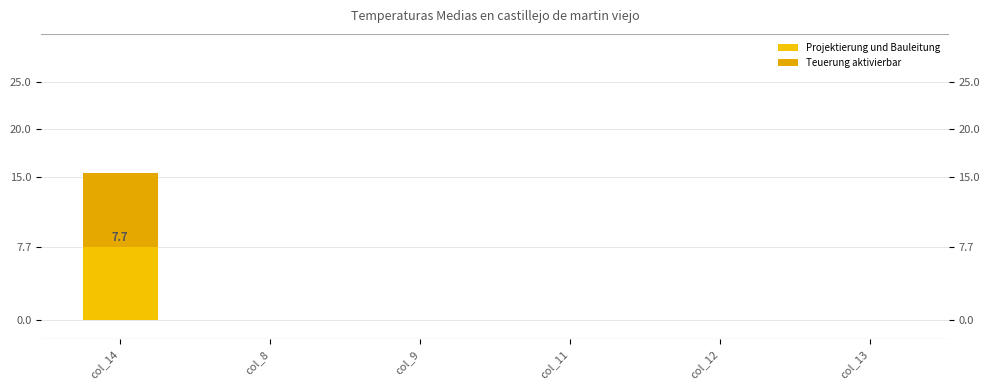

Between col_14 and col_12, which series saw the biggest shift?

Projektierung und Bauleitung